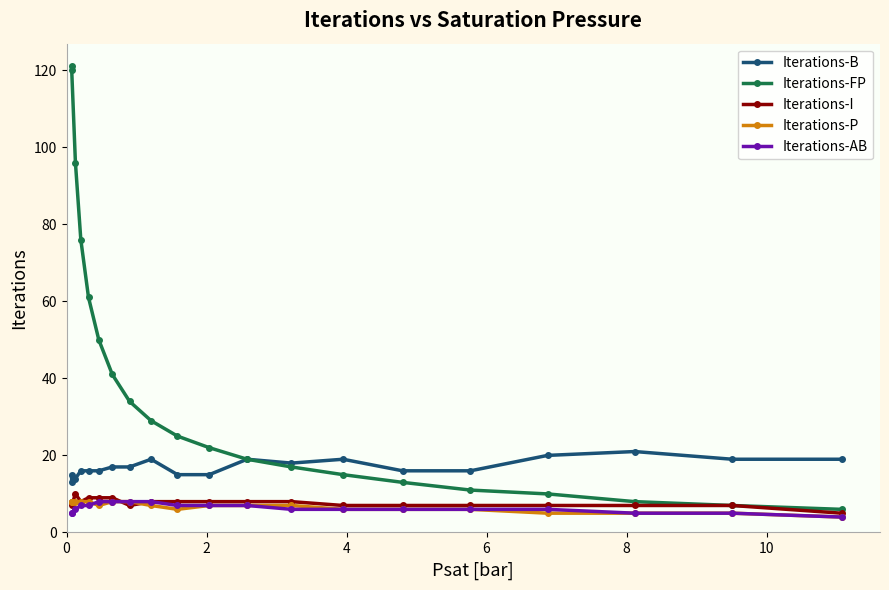

What is the difference between the maximum and second lowest values in the Iterations-I series?

3